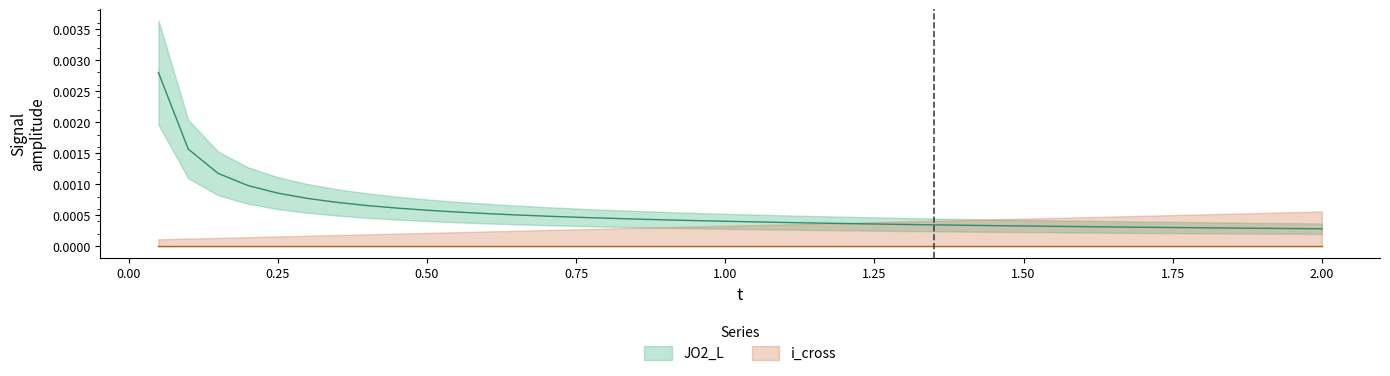

The value at 0.75 is 0.0. True or false?

True